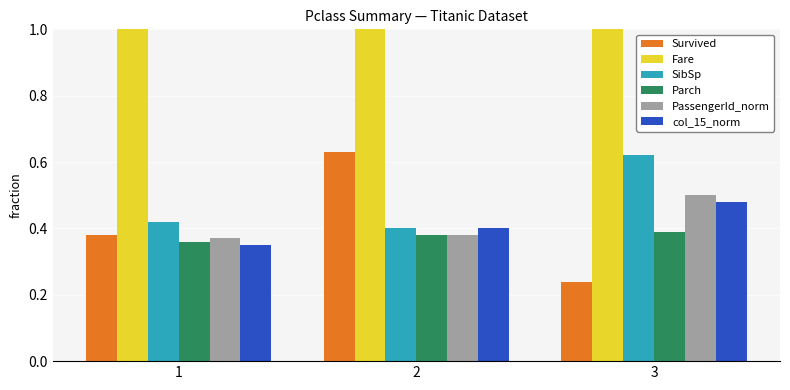

Which category has the lowest value across all series?

3